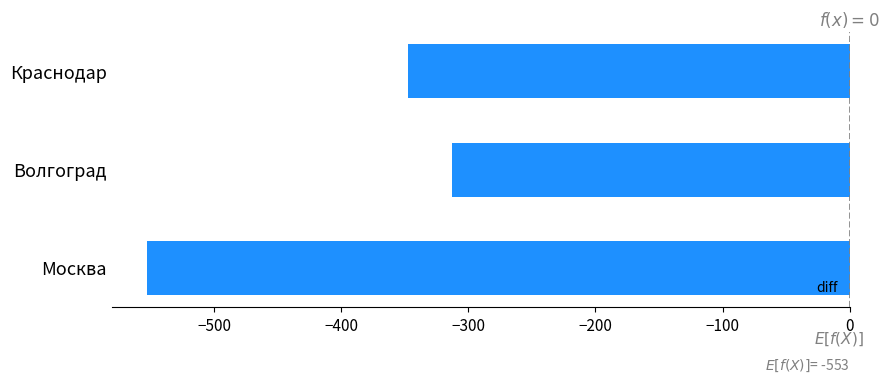

The value at Краснодар is -347.6. True or false?

True